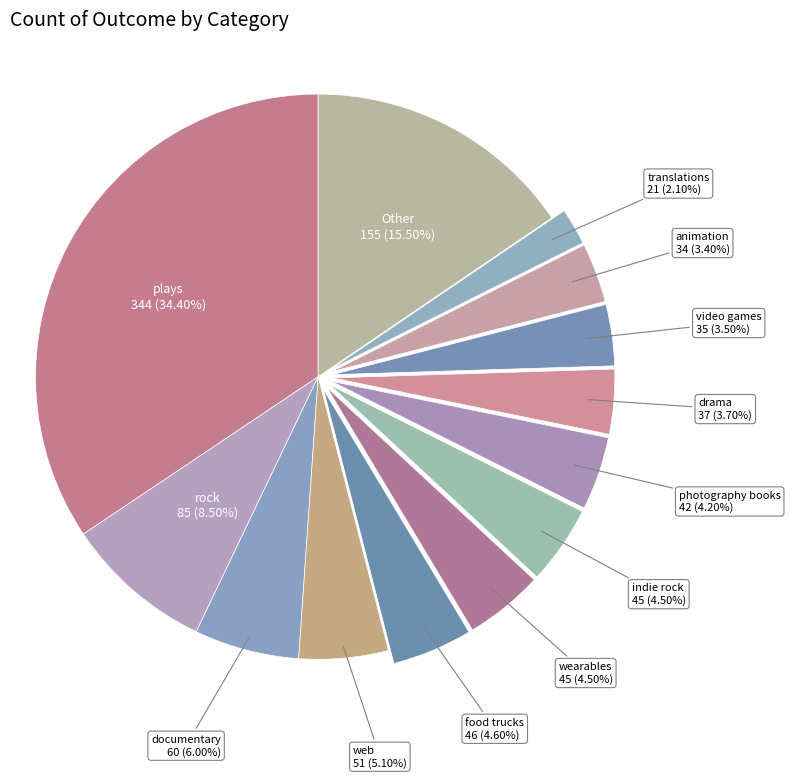

Count the number of slices in the pie.

13